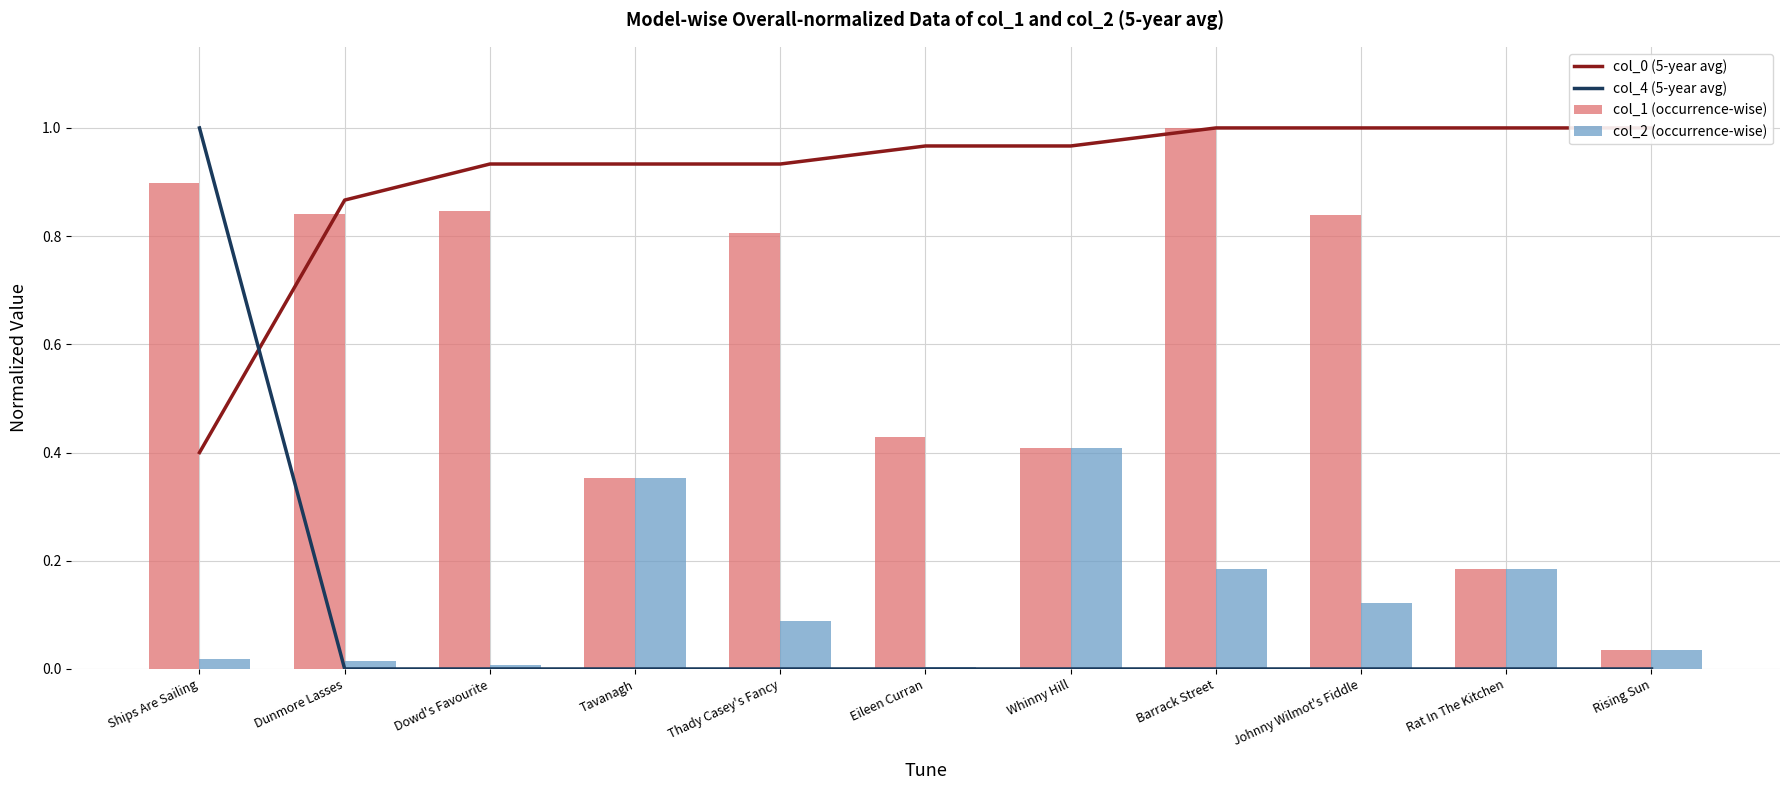

What is the maximum value for col_2 (occurrence-wise)?

0.4